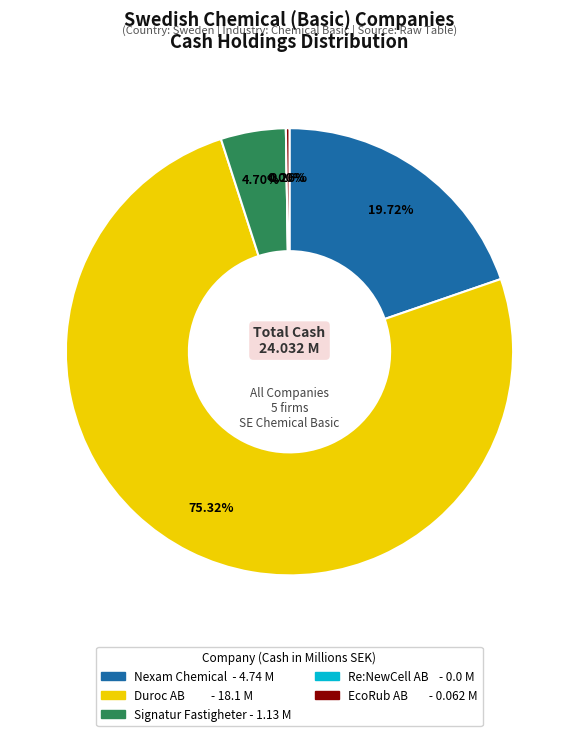

How many segments does this pie chart have?

5